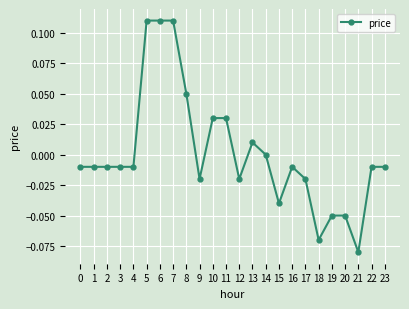

Which has a higher value, 6 or 10?

6